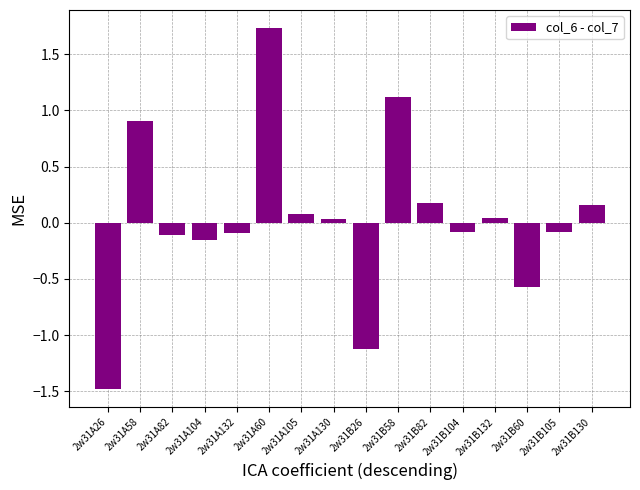

The value at 2w31B104 is -0.1. True or false?

True